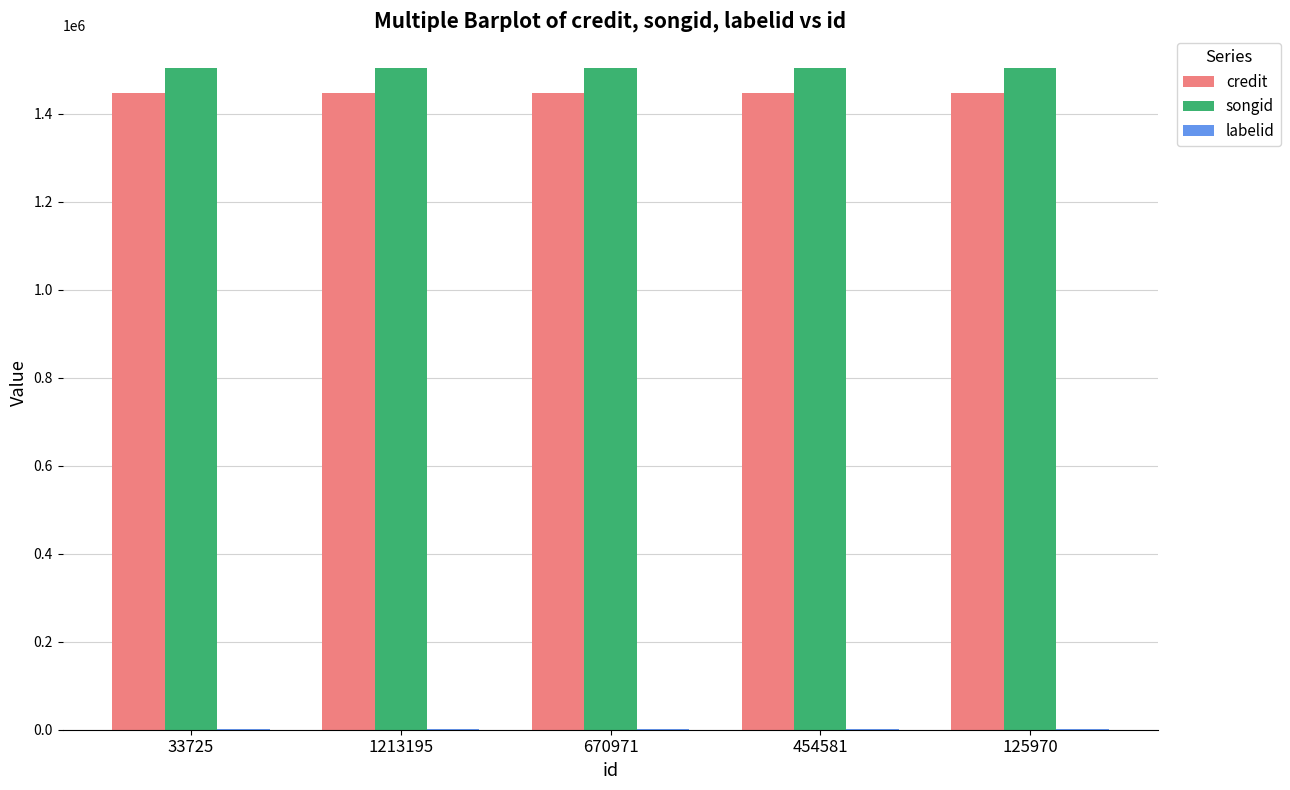

The songid series shows 1503670 at 33725. True or false?

True